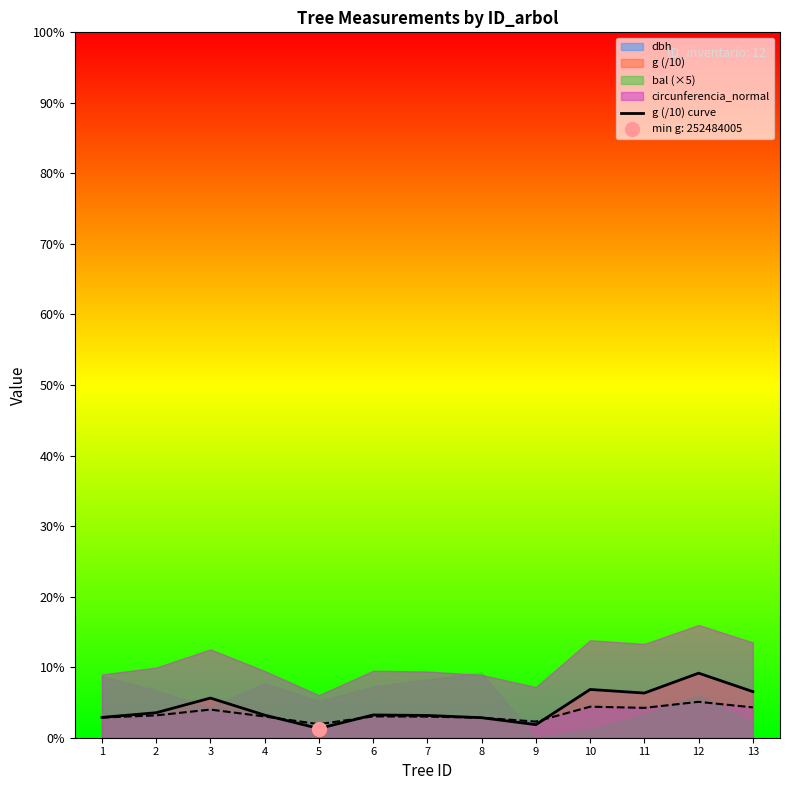

True or false: there are more than 2 points higher than both neighbors.

True